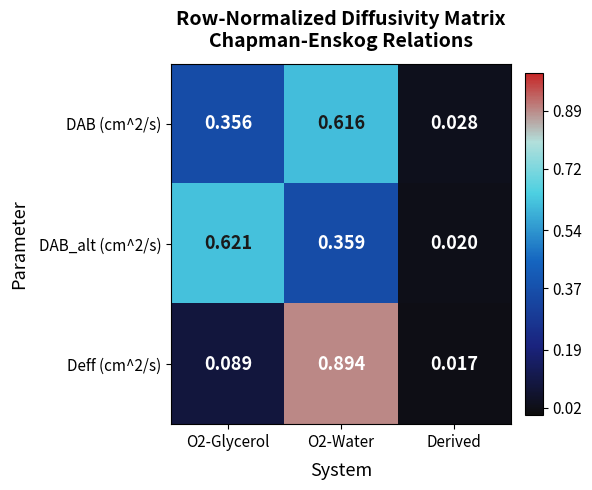

Where is DAB (cm^2/s) nearest to the value 0?

Derived